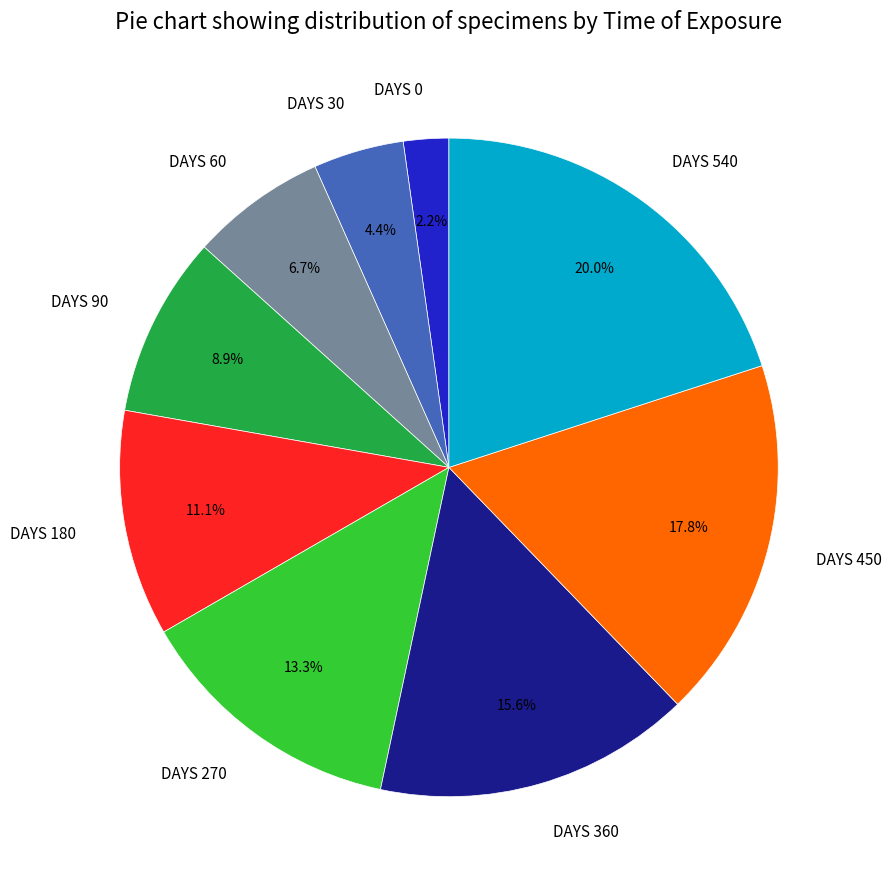

The DAYS 60 slice represents 1% of the pie. True or false?

False